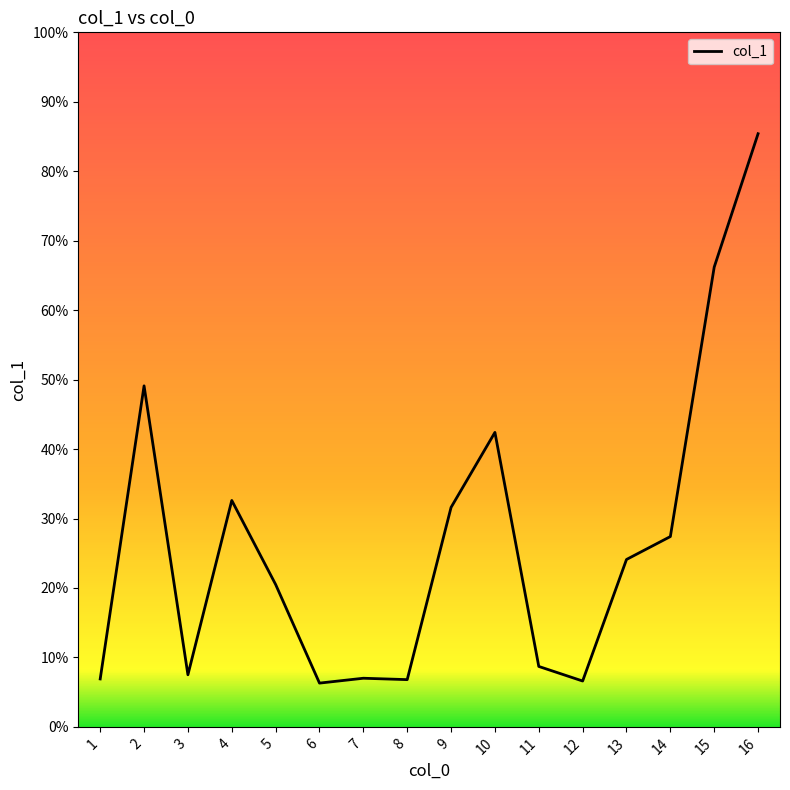

True or false: there are more than 0 points higher than both neighbors.

True